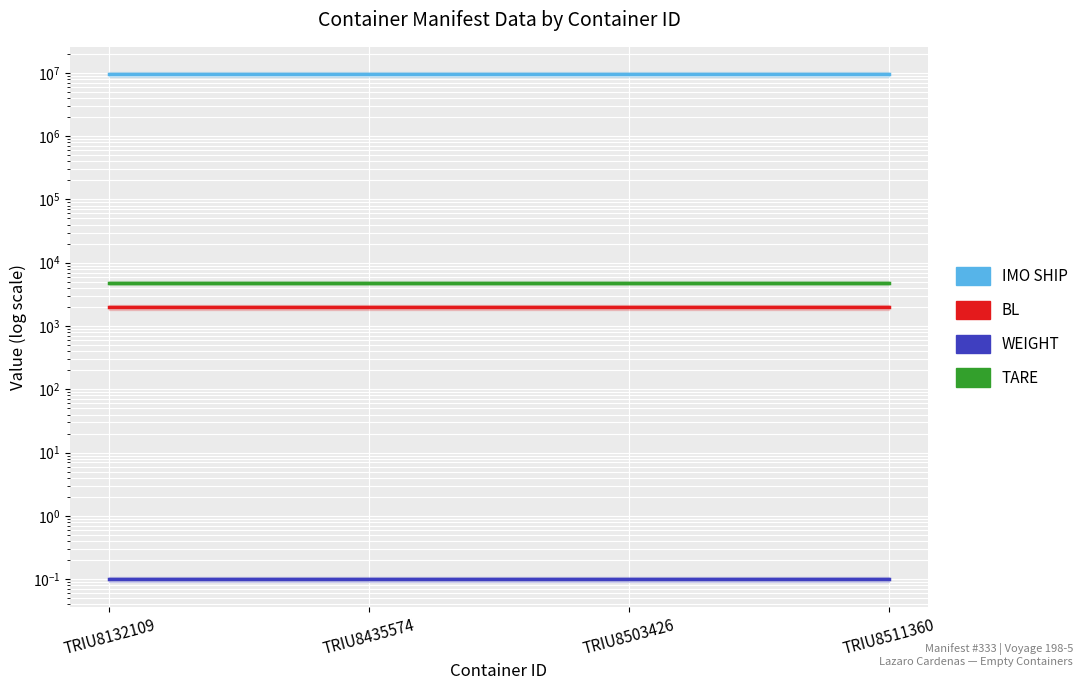

Between TRIU8132109 and TRIU8511360, which series saw the biggest shift?

IMO SHIP